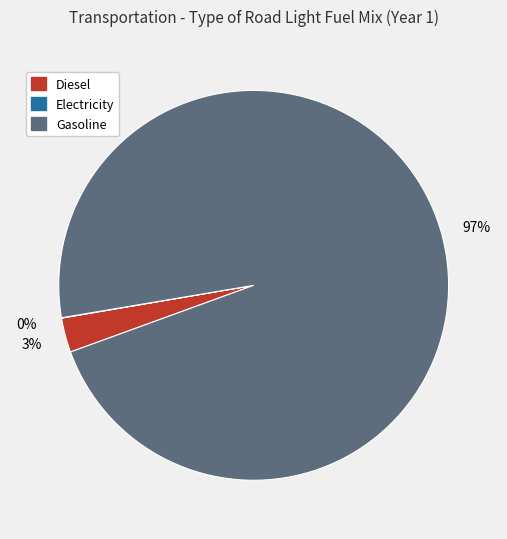

Is there a majority slice in this chart?

Yes